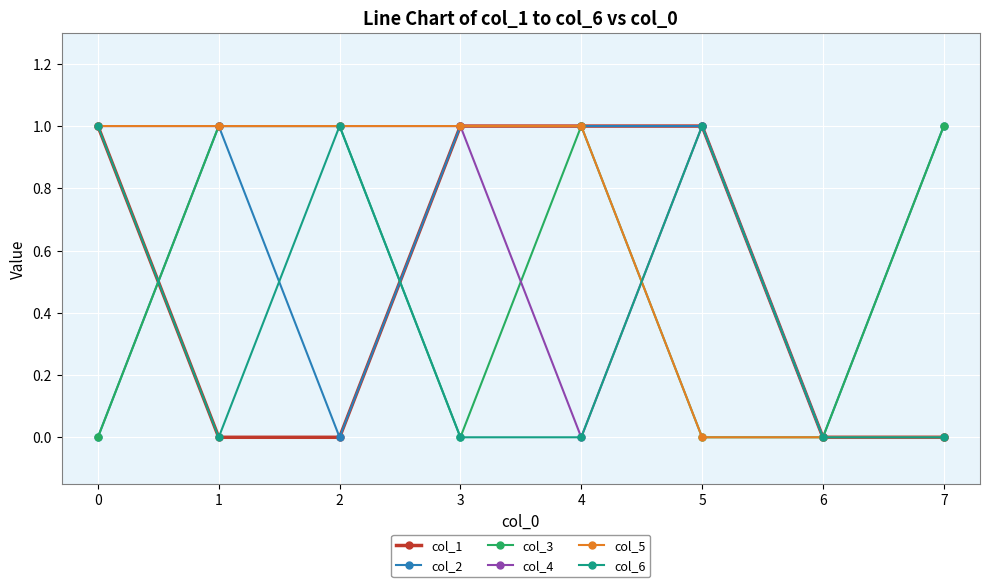

Between which two adjacent categories do col_2 and col_6 first intersect?

0 and 1